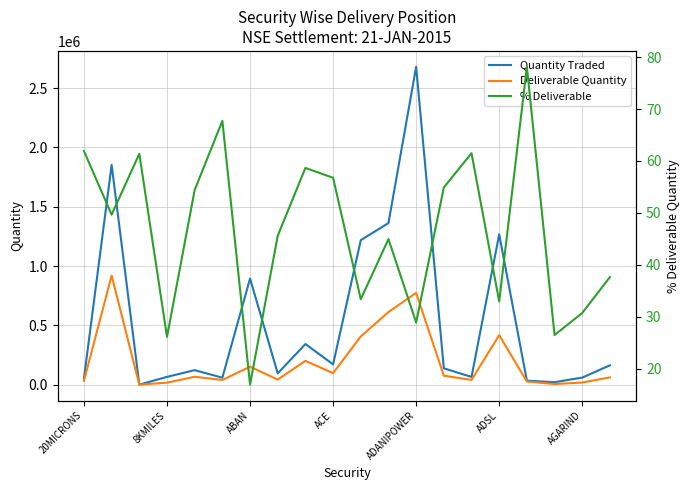

What is the difference between the second highest and second lowest values in the % Deliverable series?

41.6